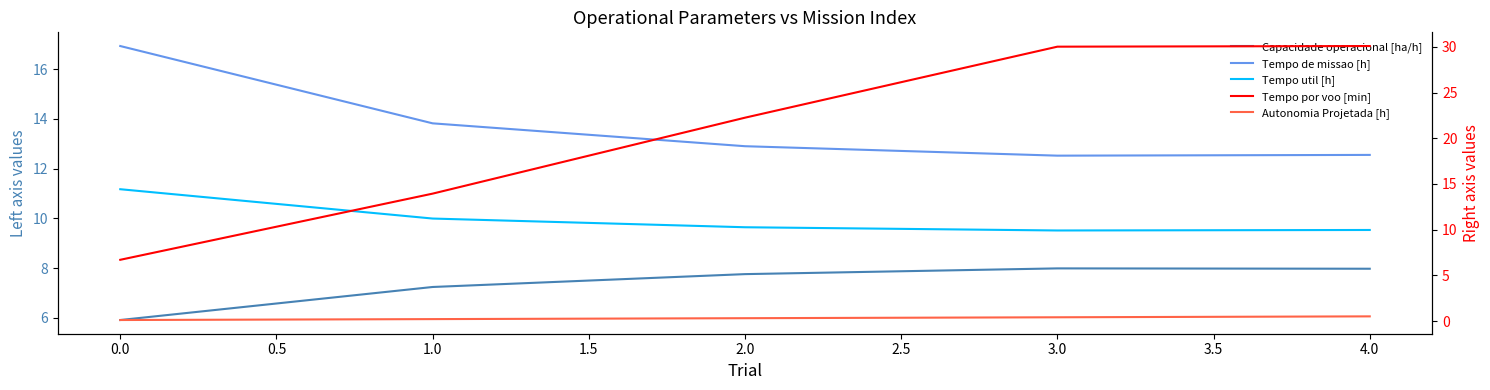

What are all the series names shown in the legend?

Capacidade operacional [ha/h], Tempo de missao [h], Tempo util [h], Tempo por voo [min], Autonomia Projetada [h]